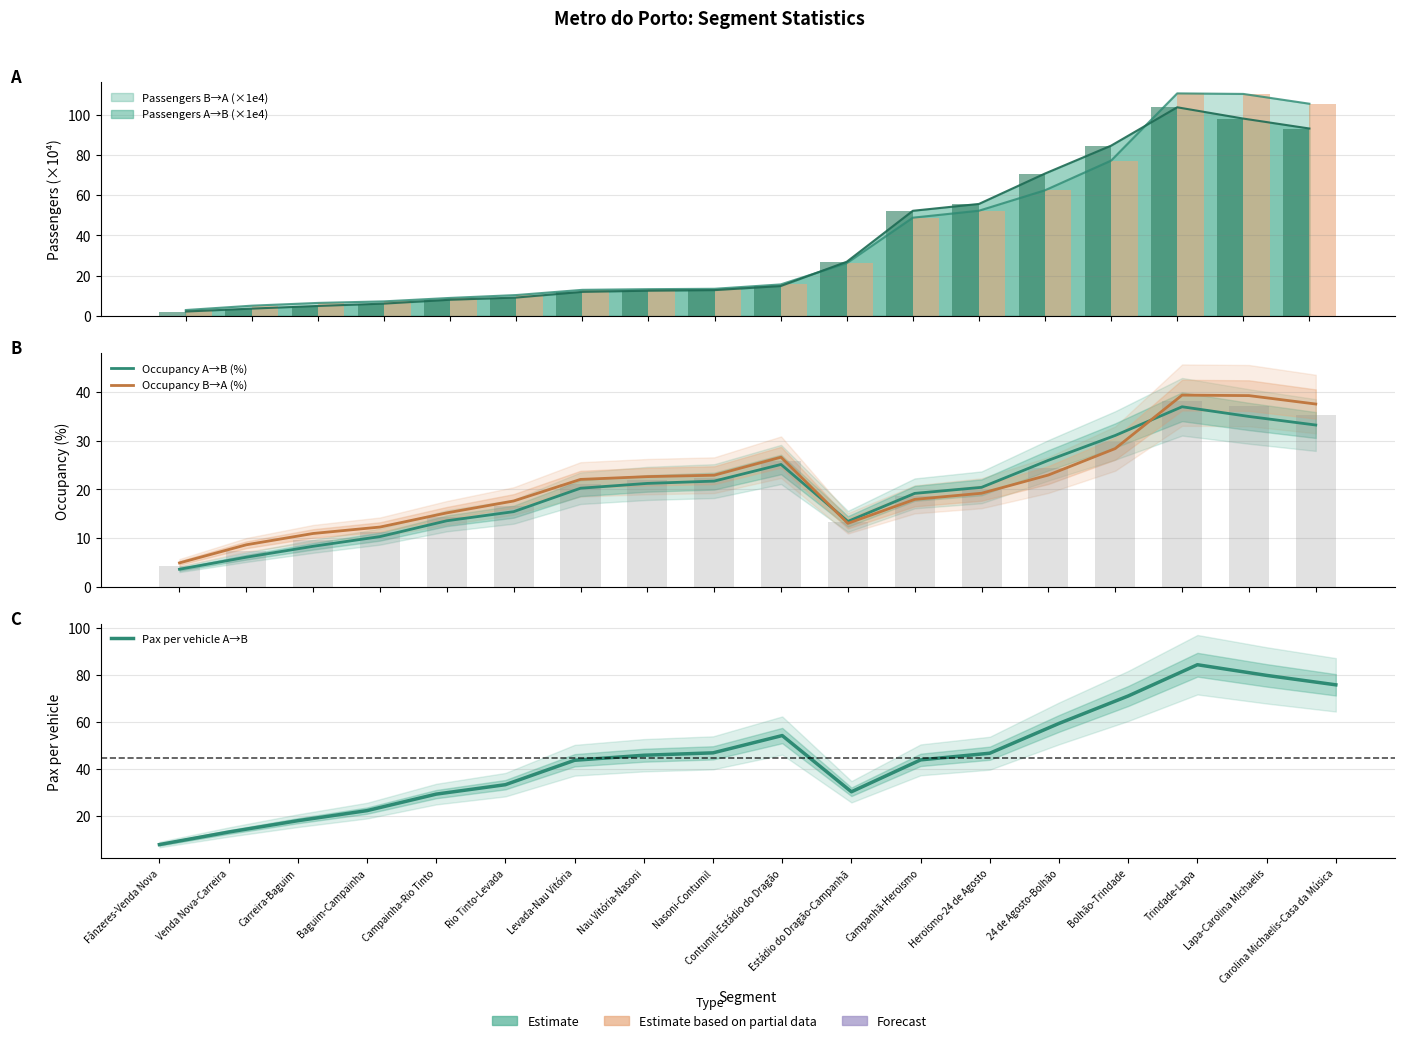

How many data points in Occupancy A→B (%) are less than 20?

8